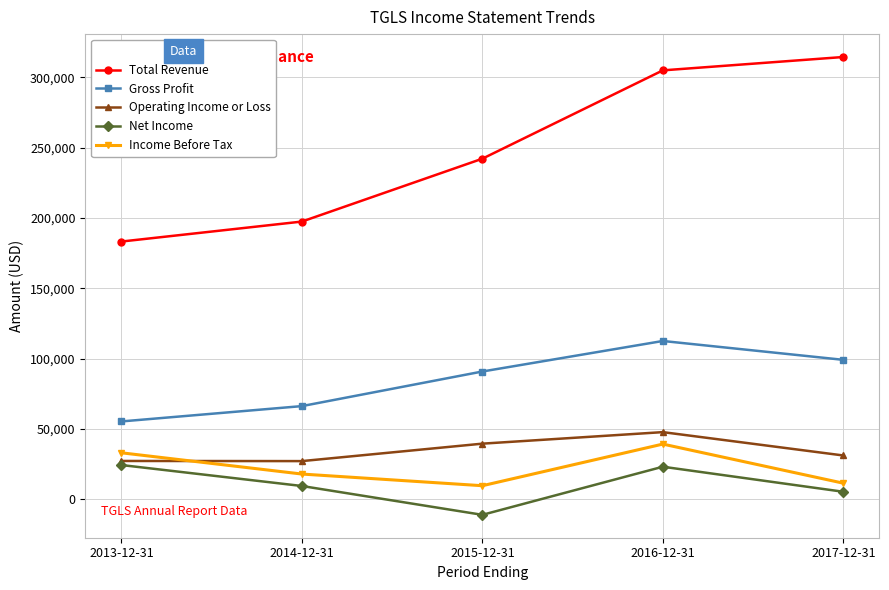

The Gross Profit series shows 38939 at 2014-12-31. True or false?

False